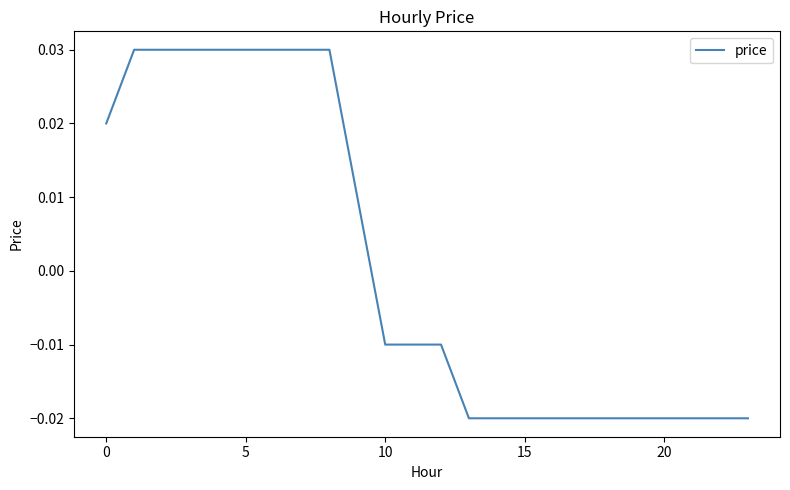

How many values are between 0 and 1?

10